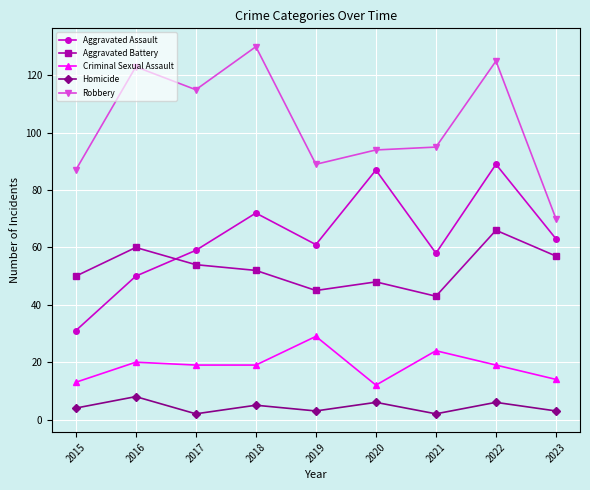

True or false: Homicide and Aggravated Battery cross at least once.

False